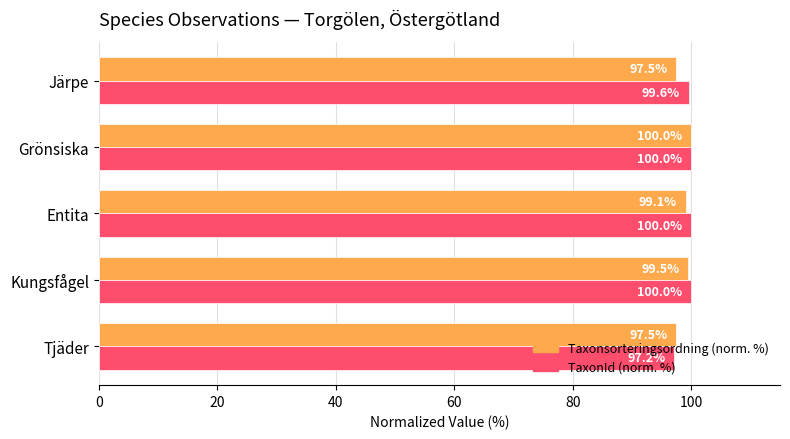

What is the total value across all series at Tjäder?

194.7